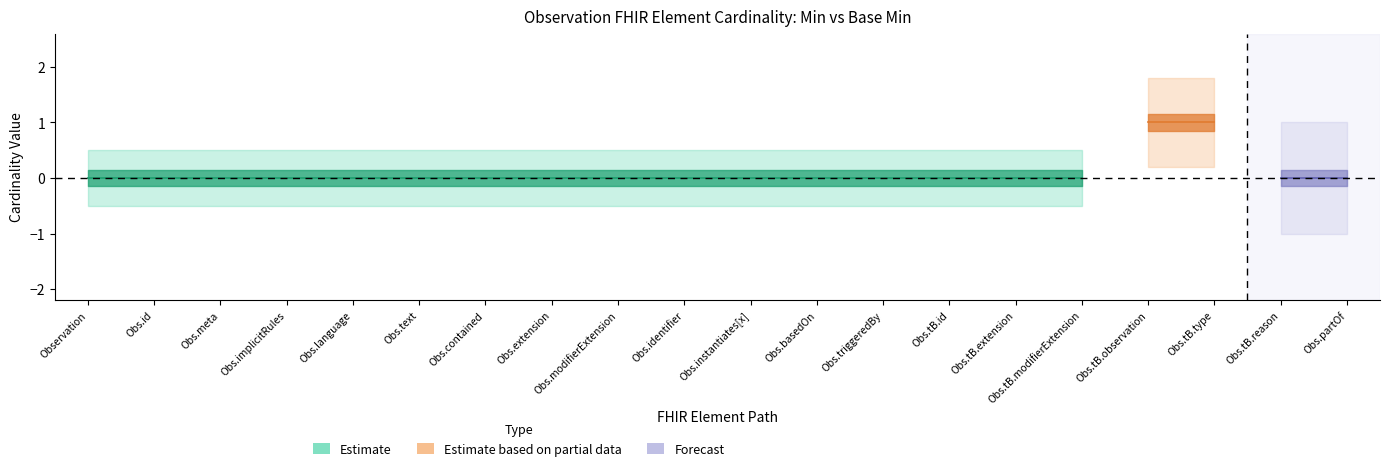

True or false: Min and Base Min cross at least once.

False